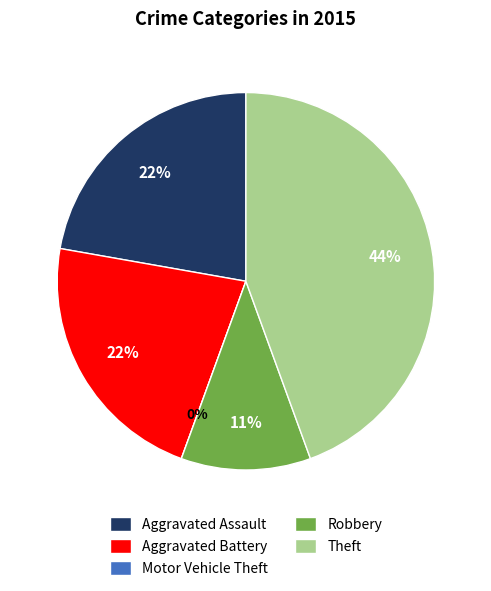

The Aggravated Battery slice represents 22% of the pie. True or false?

True